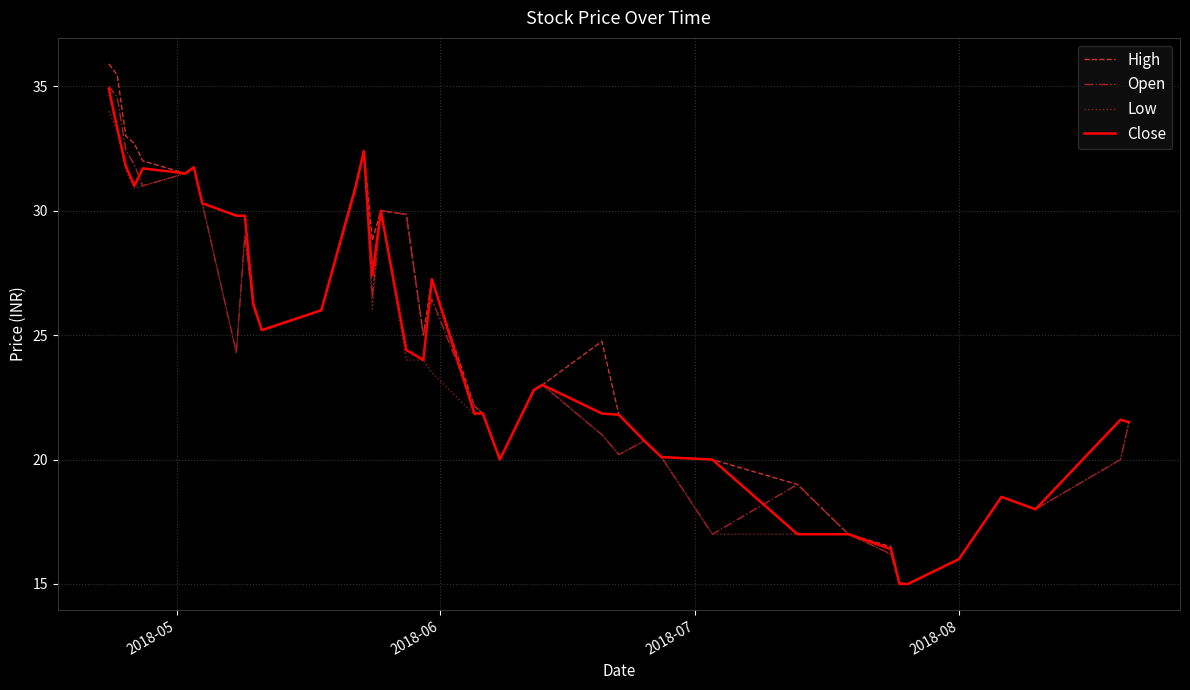

Which series has the widest spread of values?

High